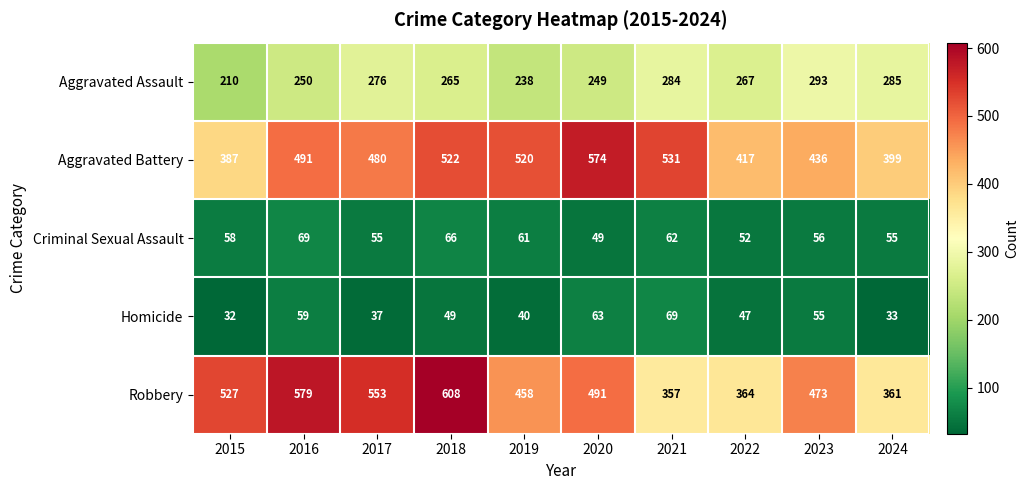

Is the value of Aggravated Battery at 2017 greater than the value of Homicide at 2023?

Yes